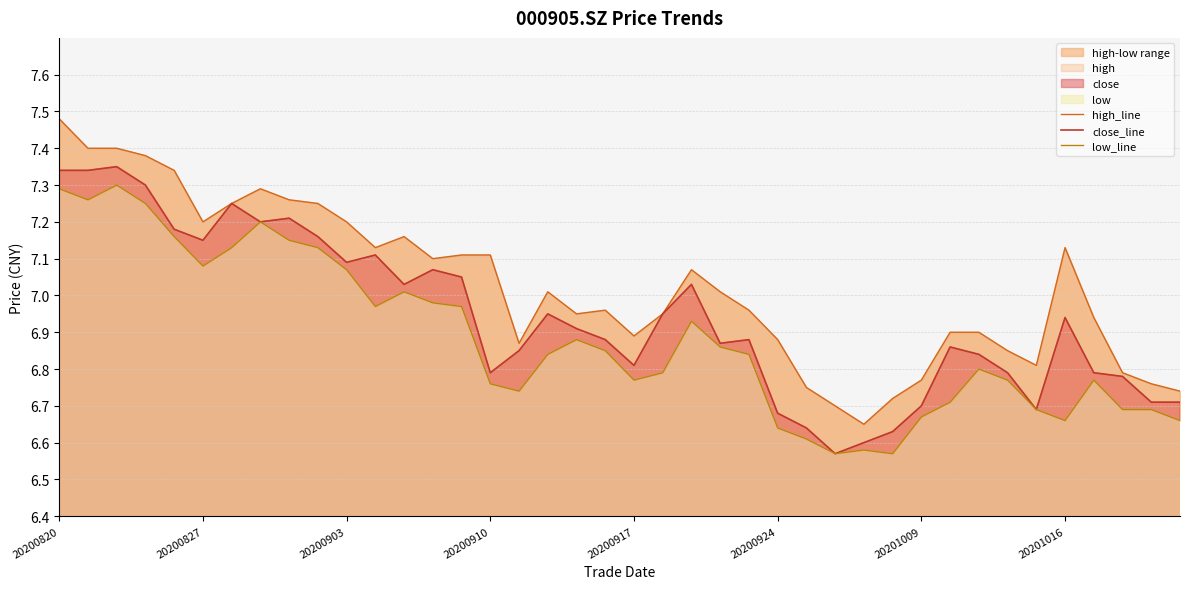

At which label is low_line closest to 6?

27